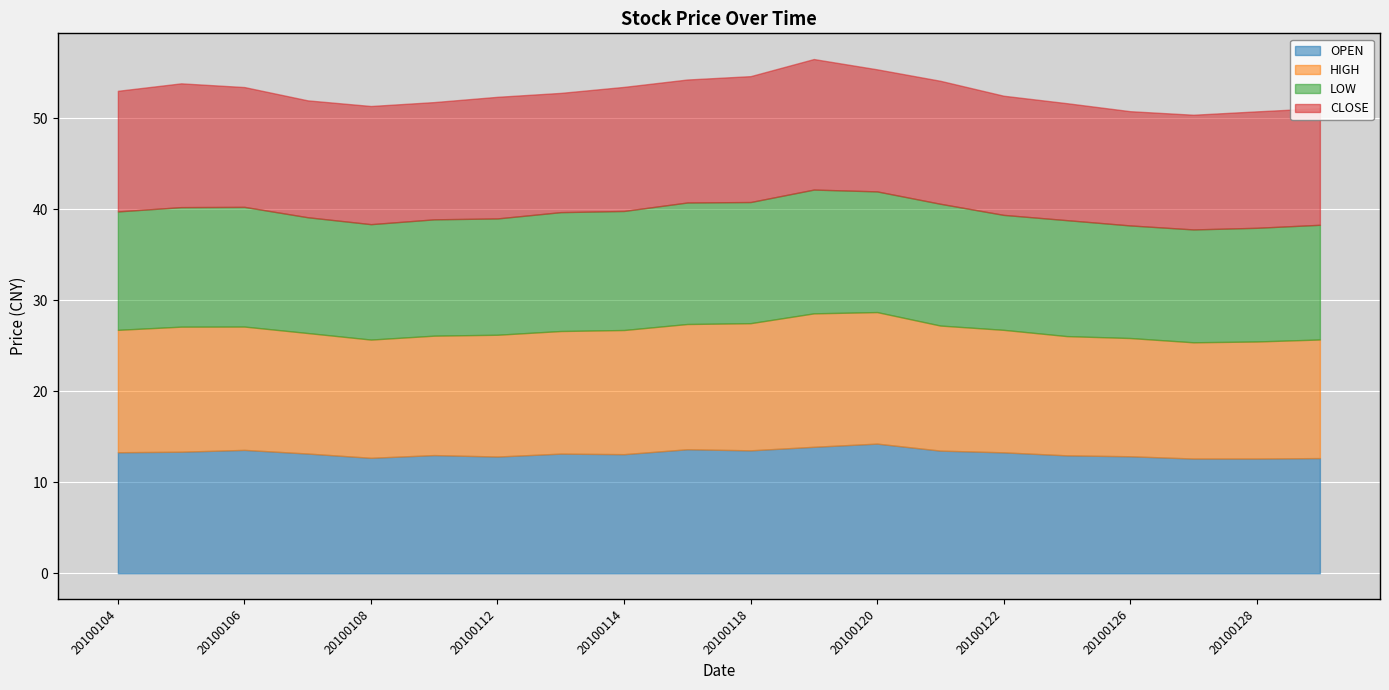

List the labels in order of LOW value, smallest first.

20100126, 20100127, 20100128, 20100129, 20100122, 20100108, 20100107, 20100125, 20100111, 20100112, 20100104, 20100113, 20100114, 20100105, 20100106, 20100120, 20100118, 20100115, 20100121, 20100119